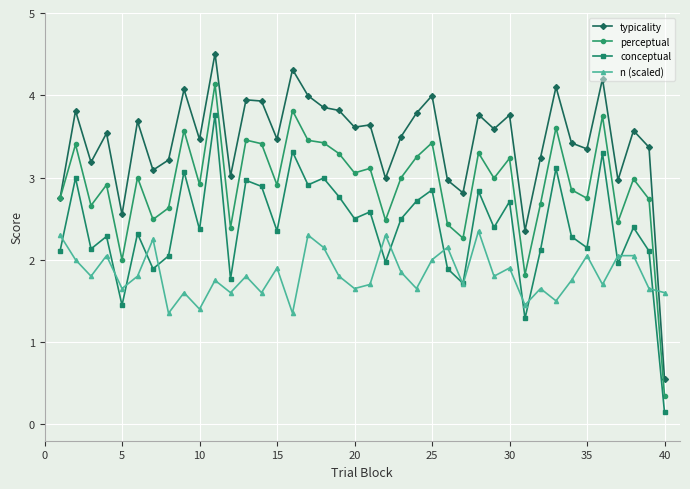

Which series has the widest spread of values?

typicality